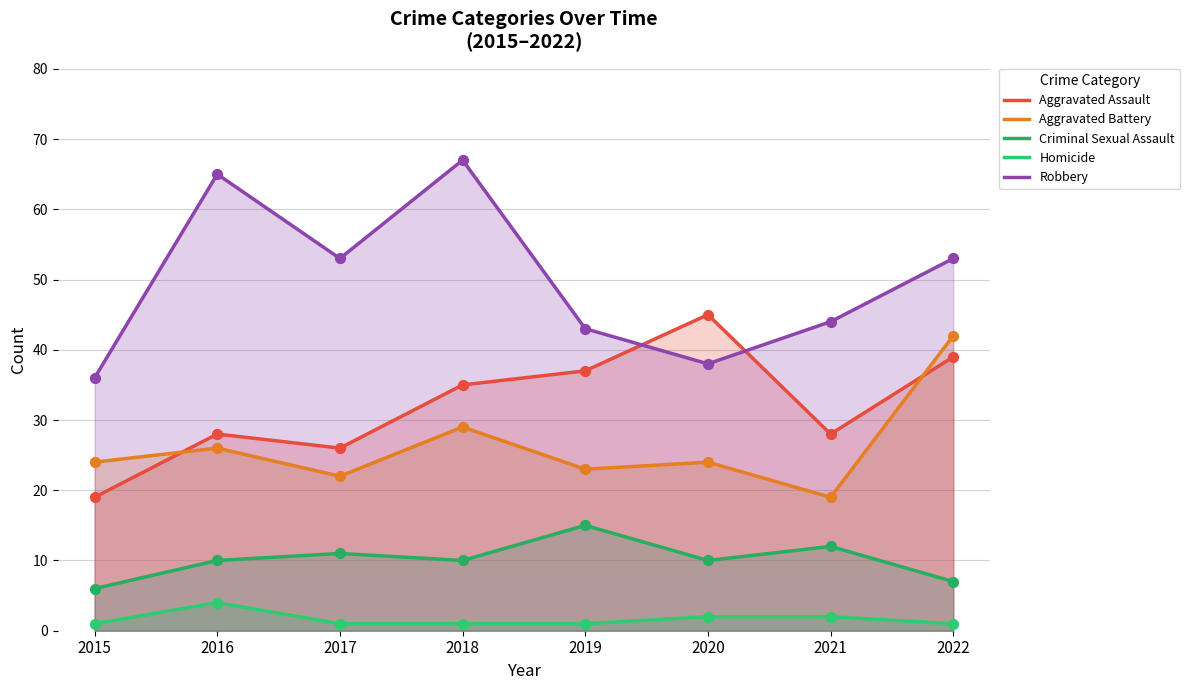

At which category is the sum across all series the highest?

2018